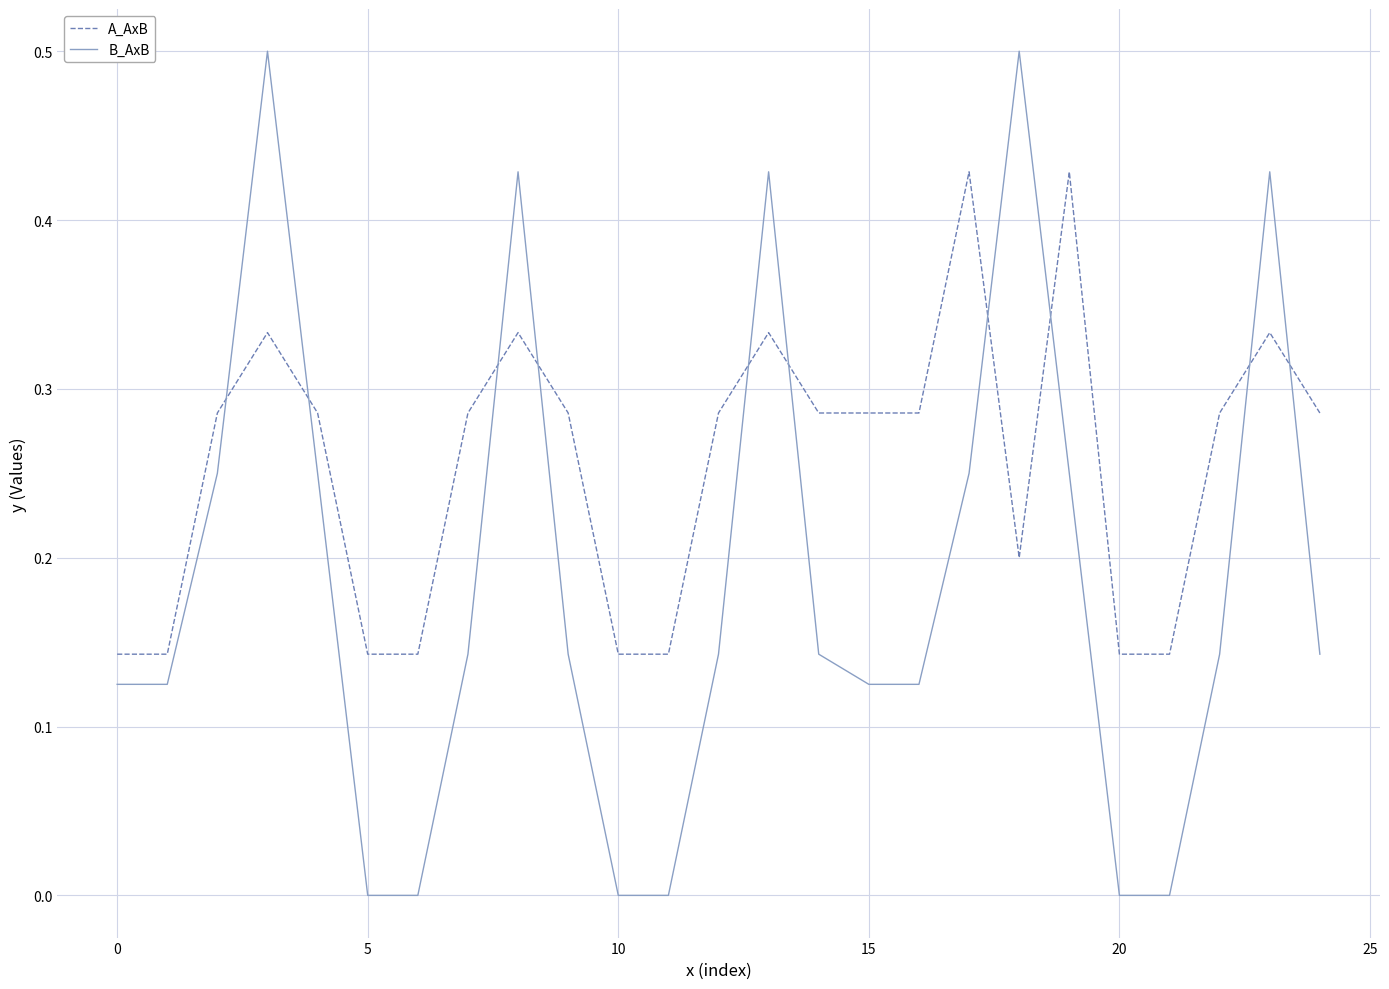

Which series has the widest spread of values?

B_AxB